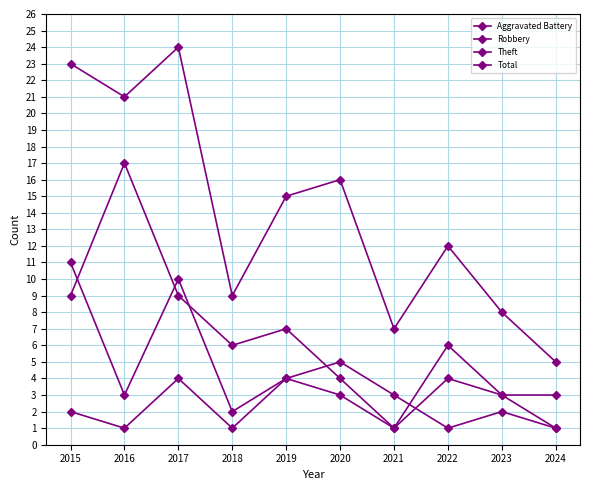

Does the chart have visible grid lines?

Yes